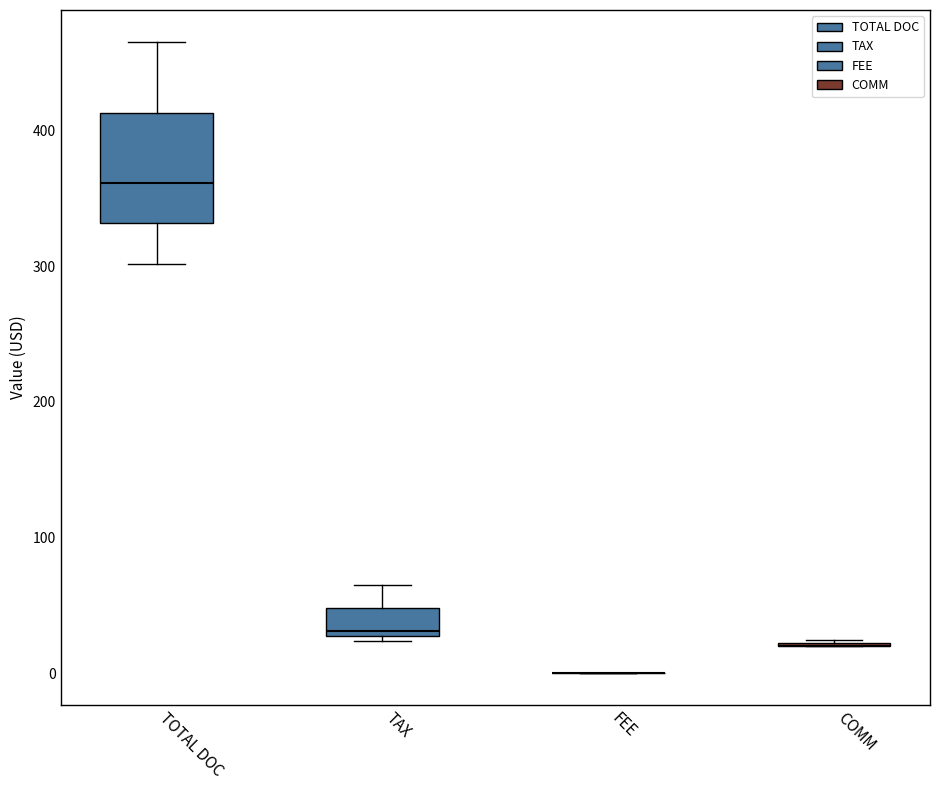

Which box is the tallest, from its lower edge to its upper edge?

TOTAL DOC